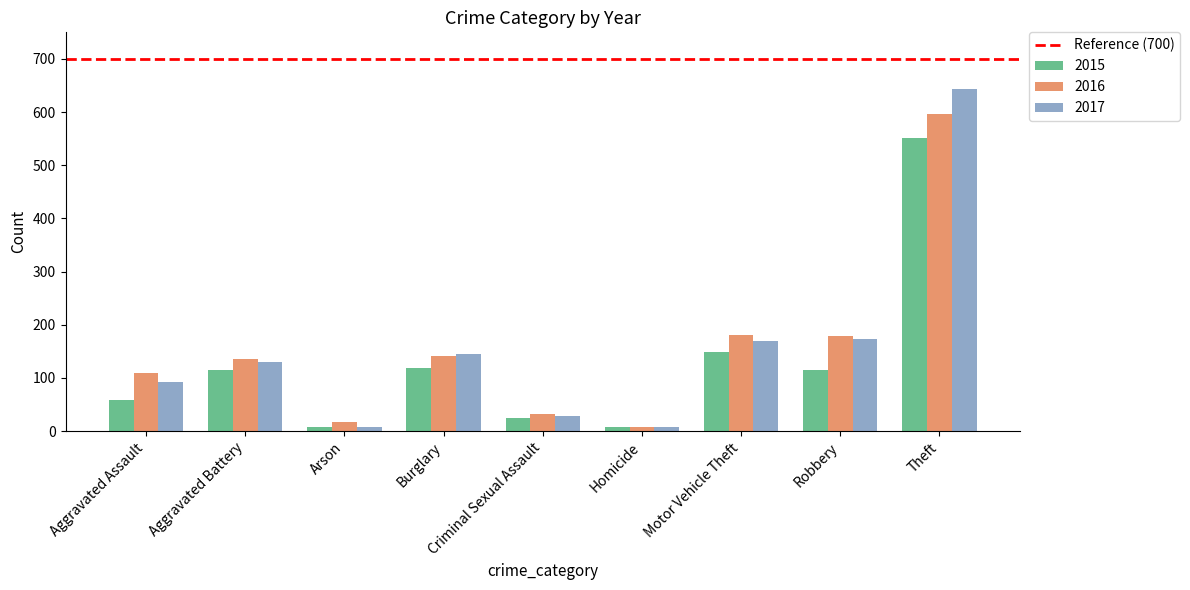

What is the average value of the 2016 series?

155